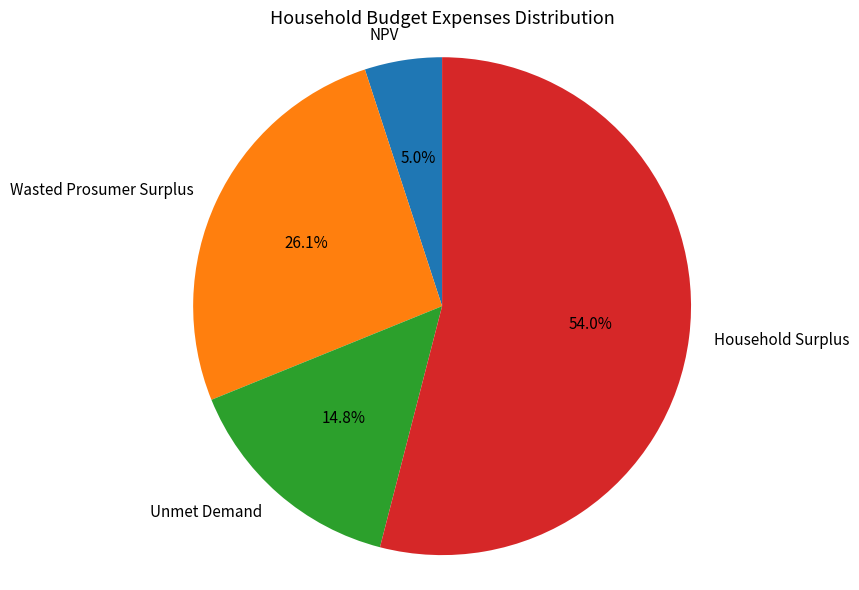

What portion of the pie excludes Wasted Prosumer Surplus?

73.9%